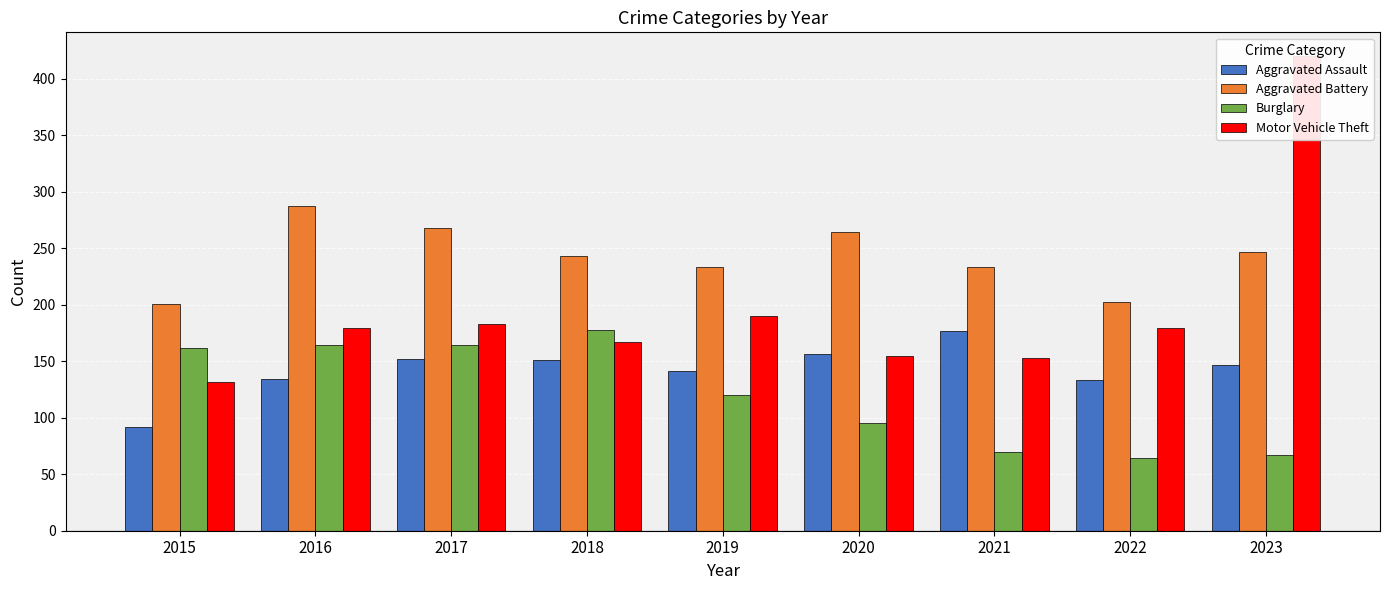

Which series has the widest spread of values?

Motor Vehicle Theft